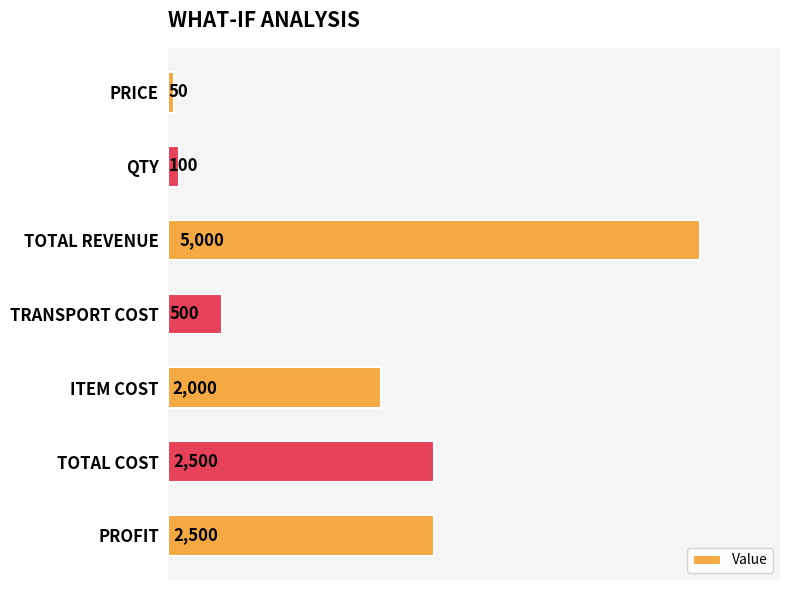

Reading top to bottom, extract all data points from this chart.

50	100	5000	500	2000	2500	2500